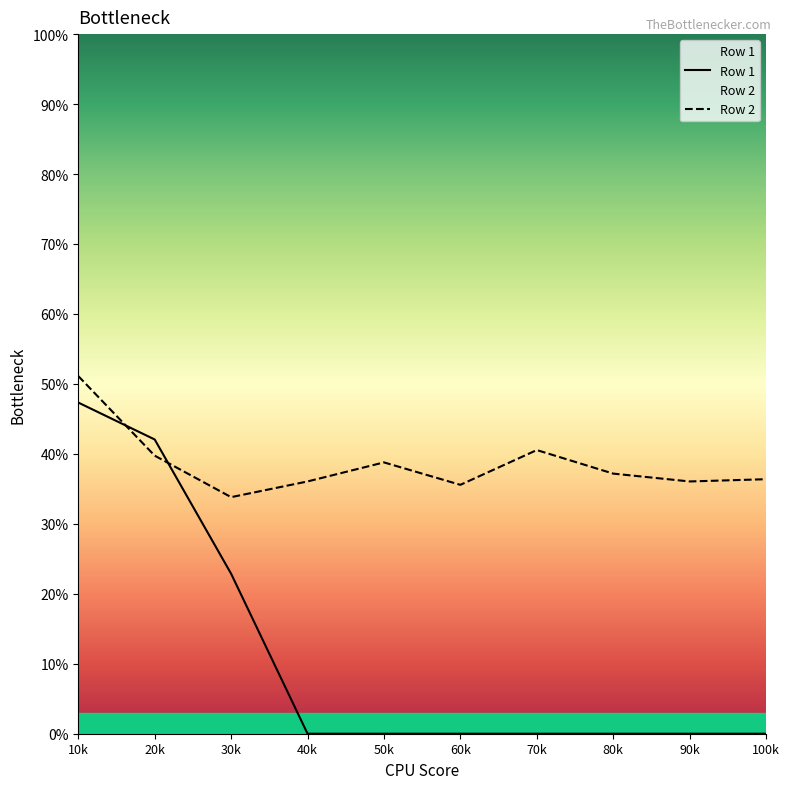

Rank the categories by Row 1 value from lowest to highest.

40k, 50k, 60k, 70k, 80k, 90k, 100k, 30k, 20k, 10k